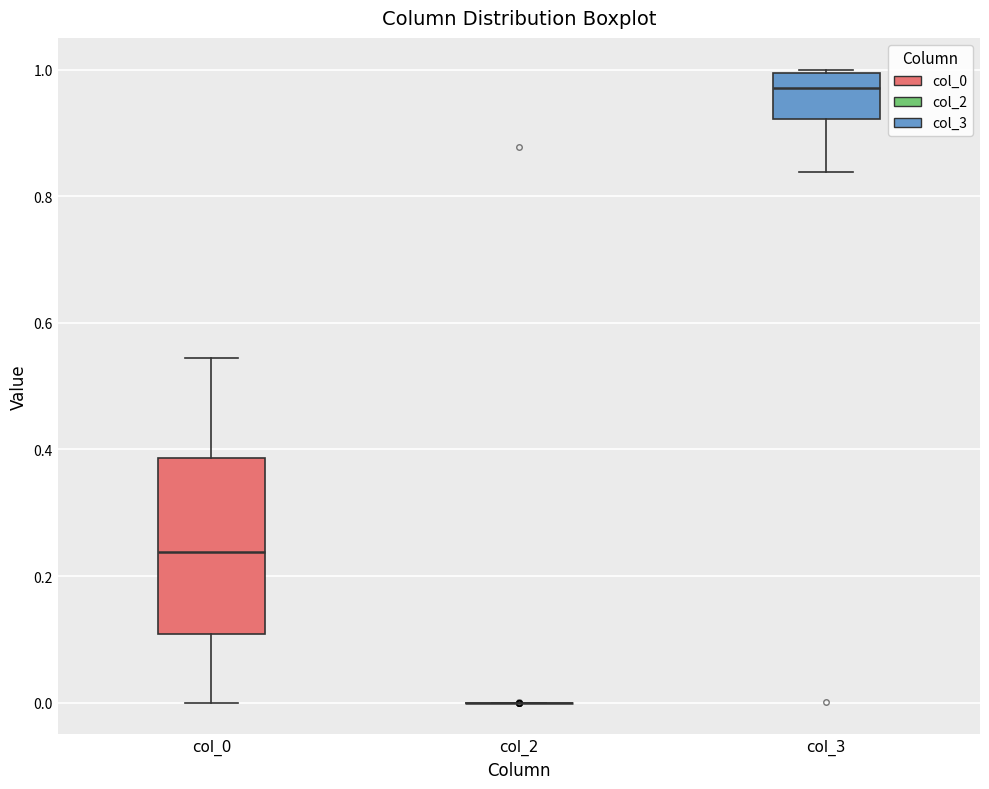

Reading left to right, transcribe this box plot: for each box, give where its median line is, the range the box spans, and where its two whiskers end, as read against the y-axis. The values are not printed on the chart, so give them approximately, as read against the axis.

col_0: median 0.24, box 0.10 to 0.38, whiskers 0.00 to 0.54
col_2: box collapsed to a line at 0.00, whiskers 0.00 to 0.00
col_3: median 0.98, box 0.92 to 1.00, whiskers 0.84 to 1.00